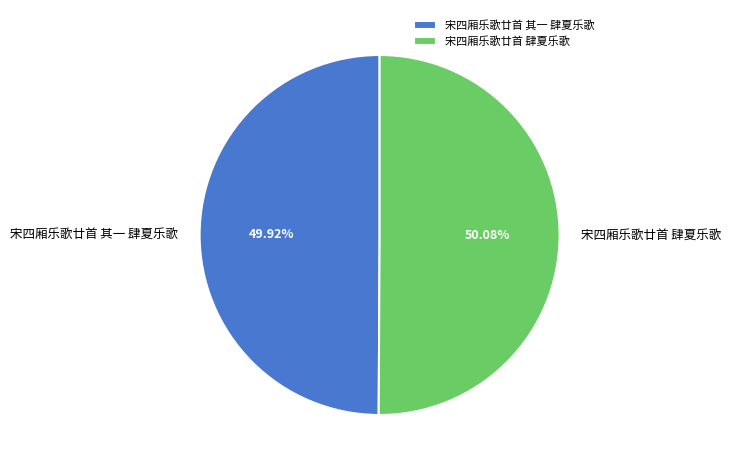

To the nearest percent, what is the average slice percentage?

50%